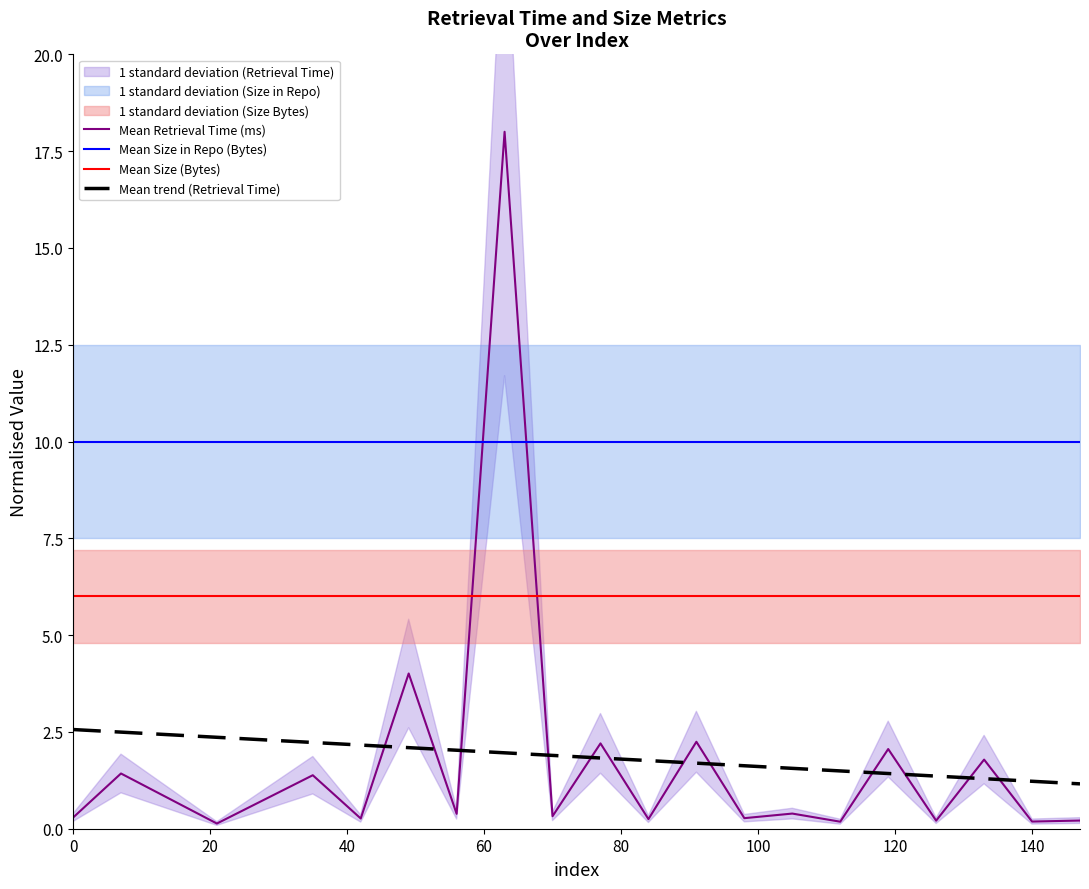

What are all the series names shown in the legend?

Mean Retrieval Time (ms), Mean Size in Repo (Bytes), Mean Size (Bytes), Mean trend (Retrieval Time)